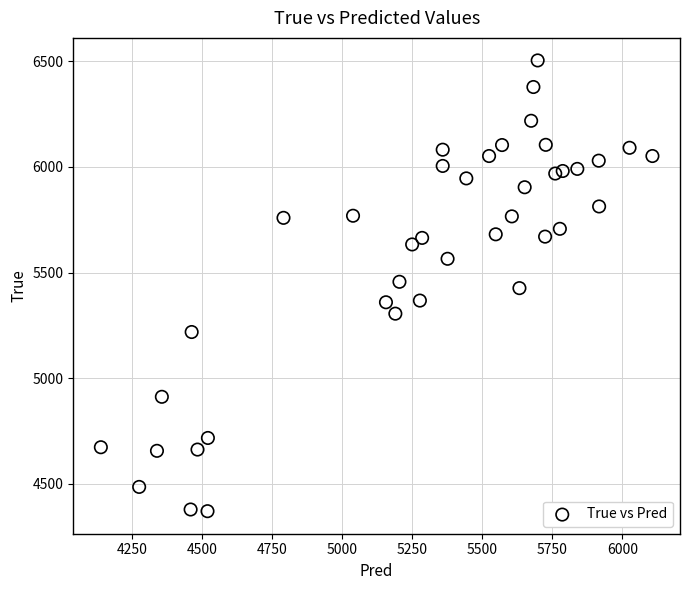

What is the range of Y values (max minus min)?

2136